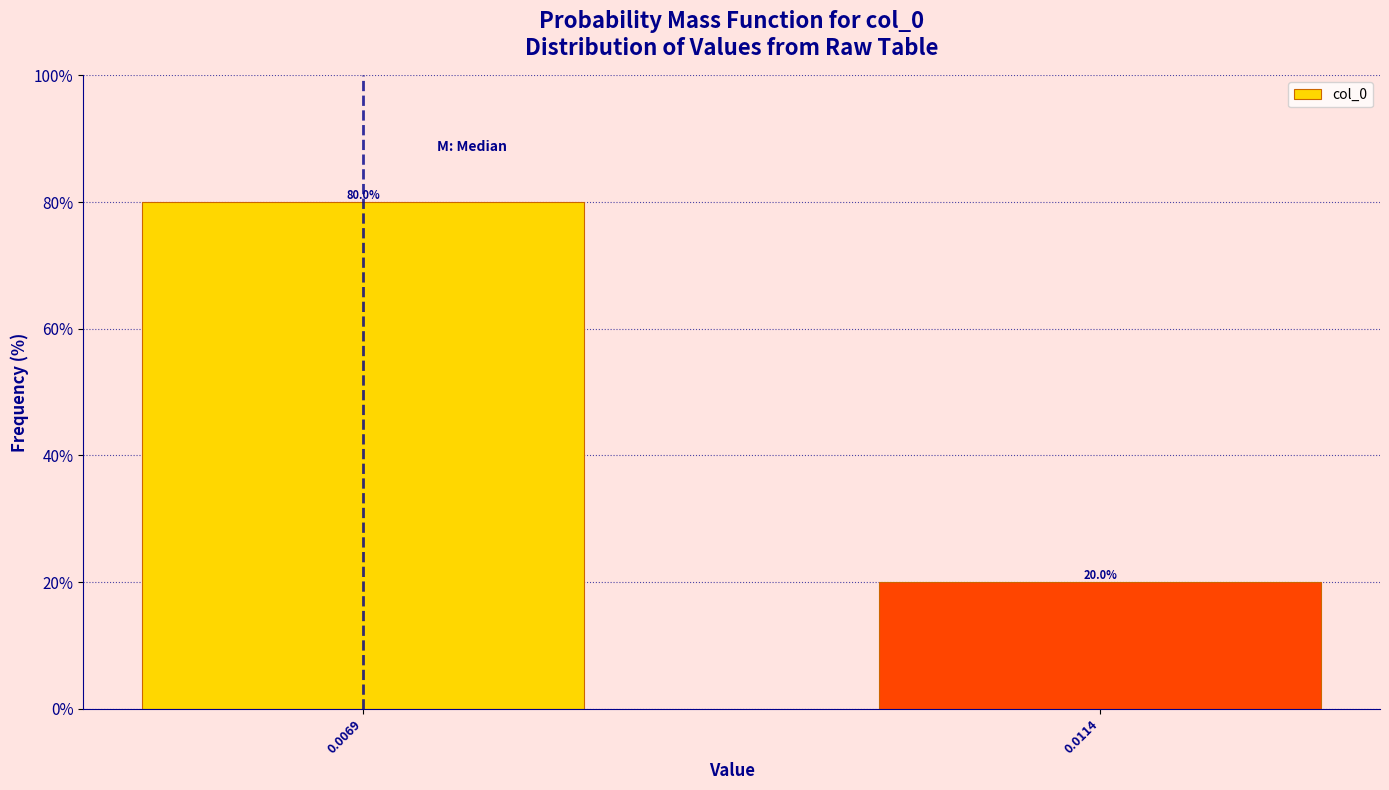

Reading left to right, list all the values displayed in this chart.

80	20